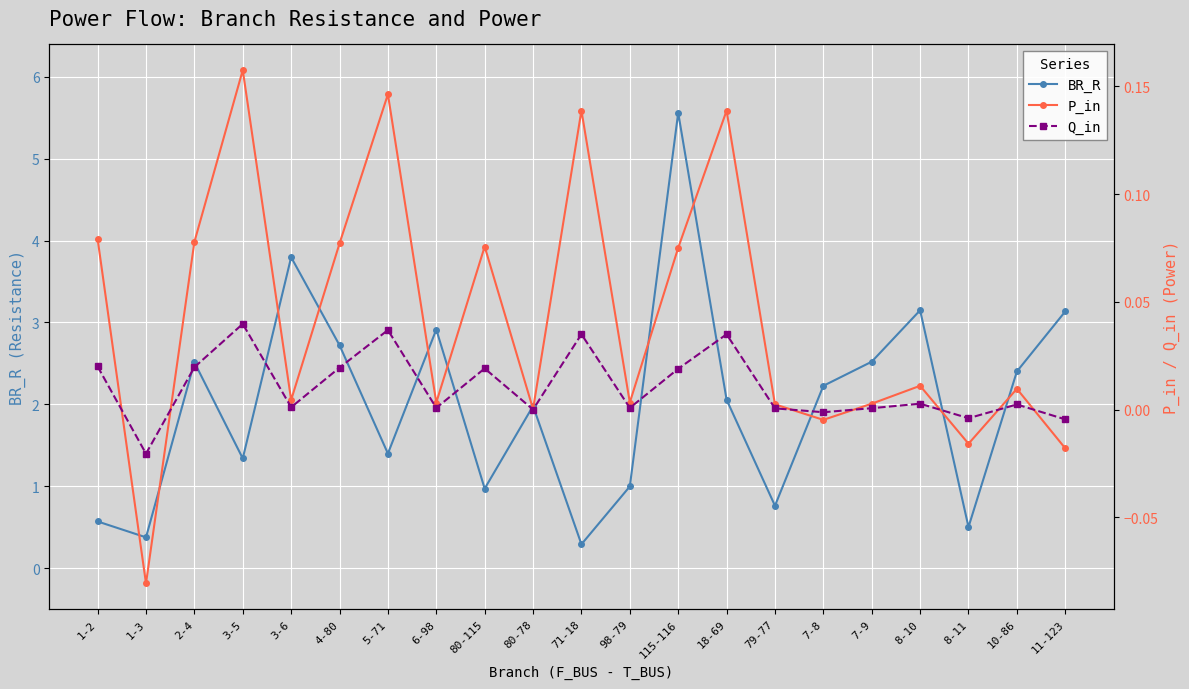

Reading right to left, extract all data points from this chart.

BR_R: 11-123=3.1	10-86=2.4	8-11=0.5	8-10=3.1	7-9=2.5	7-8=2.2	79-77=0.8	18-69=2.1	115-116=5.6	98-79=1.0	71-18=0.3	80-78=2.0	80-115=1.0	6-98=2.9	5-71=1.4	4-80=2.7	3-6=3.8	3-5=1.3	2-4=2.5	1-3=0.4	1-2=0.6
P_in: 11-123=-0.0	10-86=0.0	8-11=-0.0	8-10=0.0	7-9=0.0	7-8=-0.0	79-77=0.0	18-69=0.1	115-116=0.1	98-79=0.0	71-18=0.1	80-78=0.0	80-115=0.1	6-98=0.0	5-71=0.1	4-80=0.1	3-6=0.0	3-5=0.2	2-4=0.1	1-3=-0.1	1-2=0.1
Q_in: 11-123=-0.0	10-86=0.0	8-11=-0.0	8-10=0.0	7-9=0.0	7-8=-0.0	79-77=0.0	18-69=0.0	115-116=0.0	98-79=0.0	71-18=0.0	80-78=0.0	80-115=0.0	6-98=0.0	5-71=0.0	4-80=0.0	3-6=0.0	3-5=0.0	2-4=0.0	1-3=-0.0	1-2=0.0